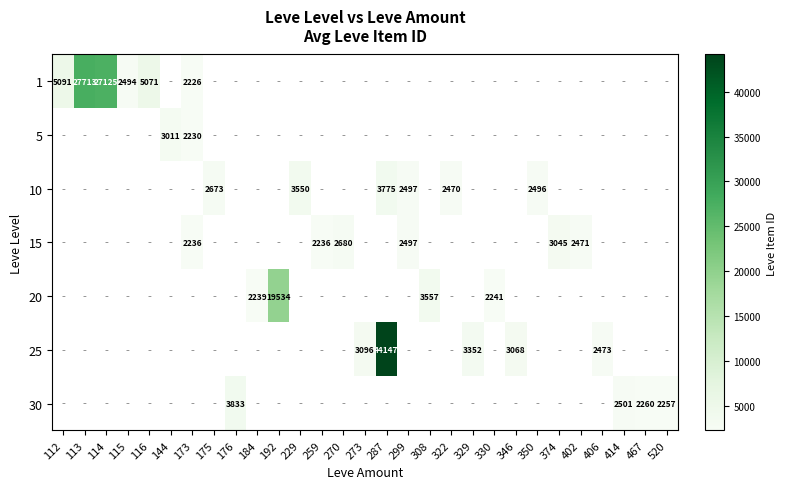

True or false: 10 has a value of 3775 at 287.

True